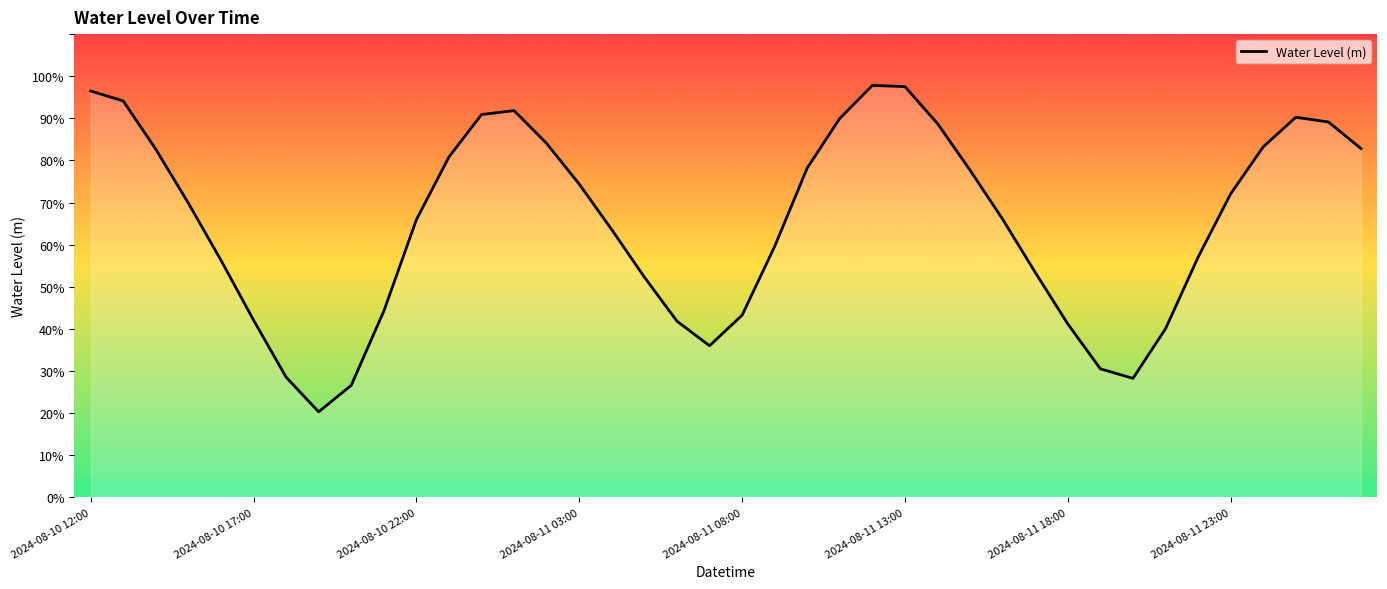

Does the chart display data point markers on the line(s)?

No